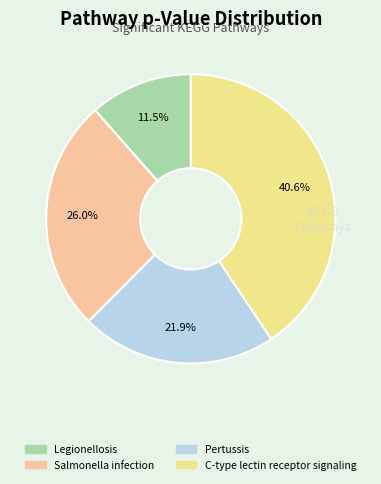

To the nearest percent, what is the difference between the Legionellosis and C-type lectin receptor signaling slice percentages?

29%